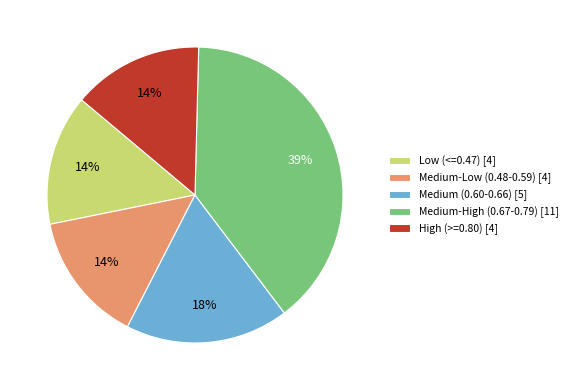

To the nearest percent, what portion does High (>=0.80) [4] represent?

14%